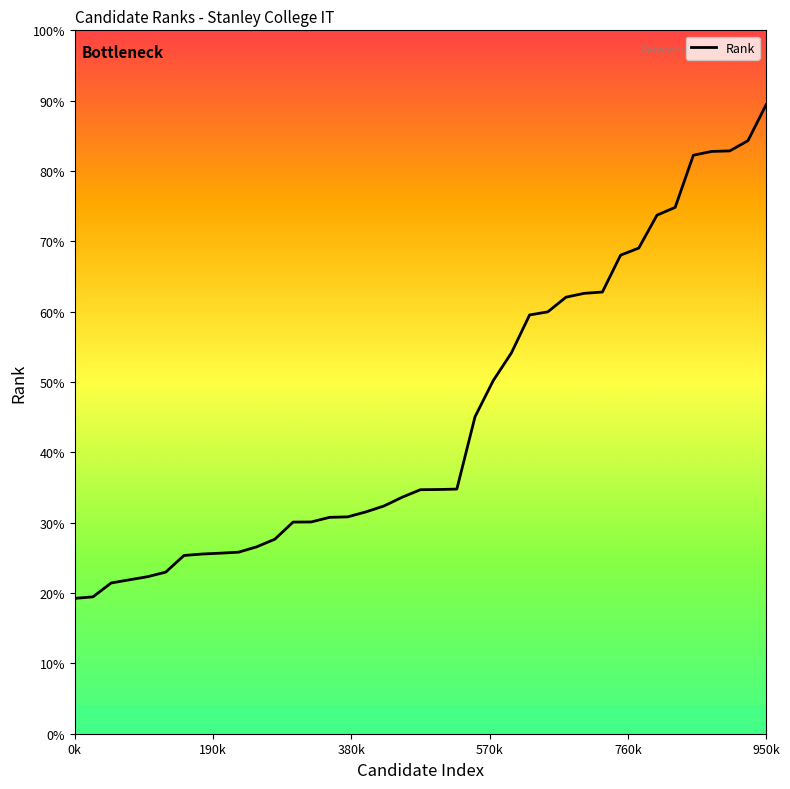

Is this an area chart (filled region under the line)?

Yes